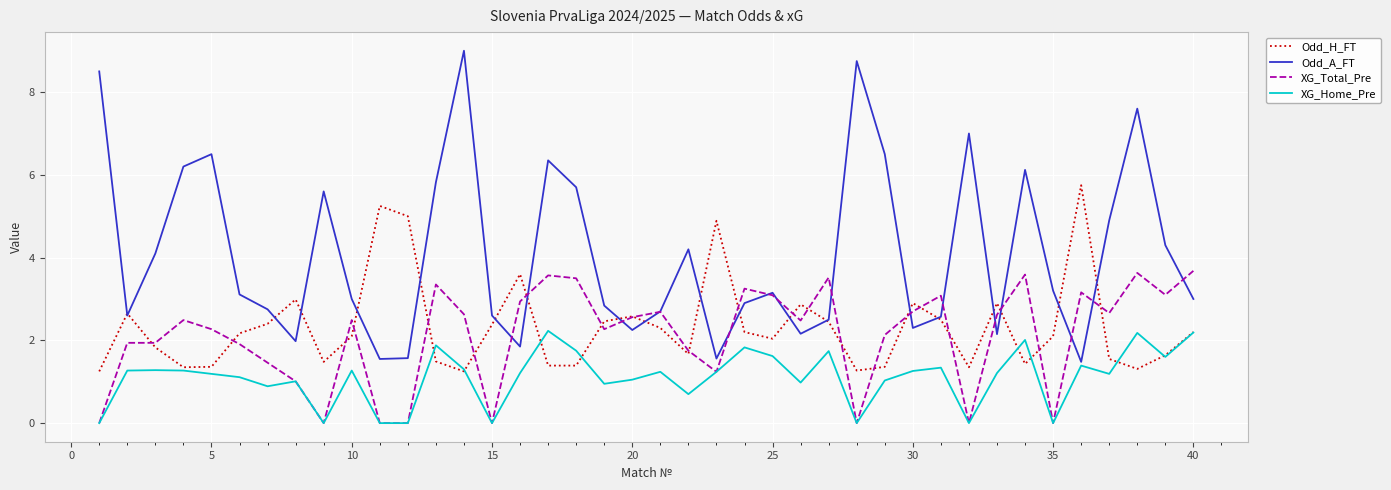

Which series has the largest range (max minus min)?

Odd_A_FT